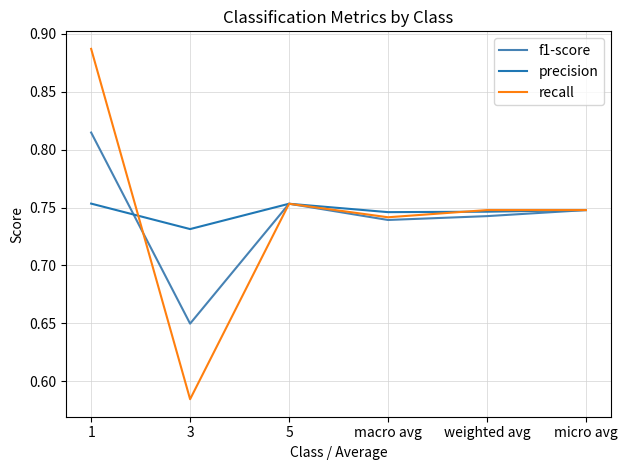

Where is recall nearest to the value 0?

3